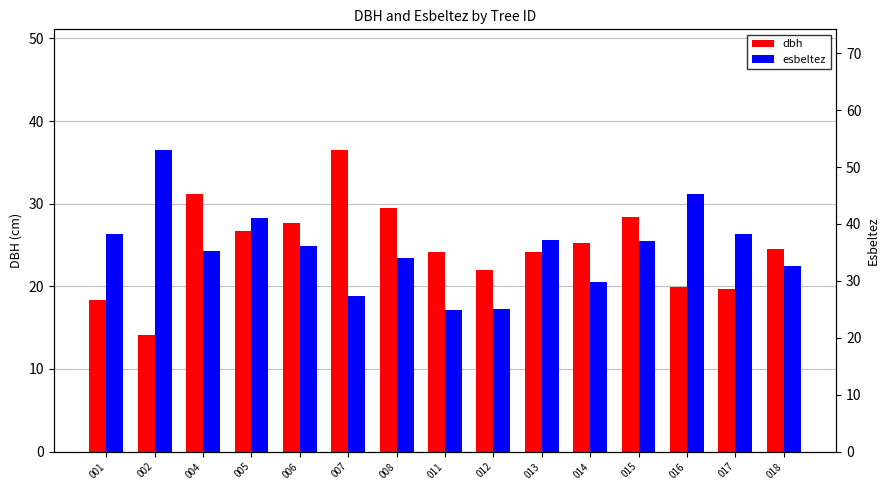

Where does the esbeltez series first go above 36?

001